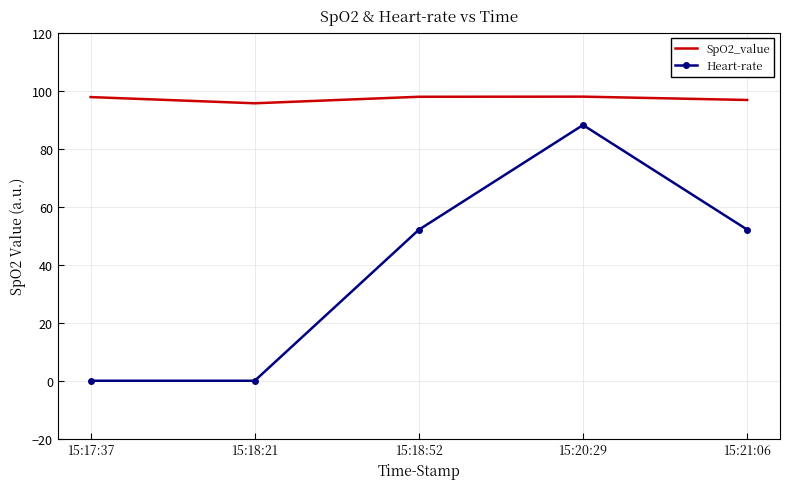

Rank the series at 15:21:06 from lowest to highest value.

Heart-rate, SpO2_value